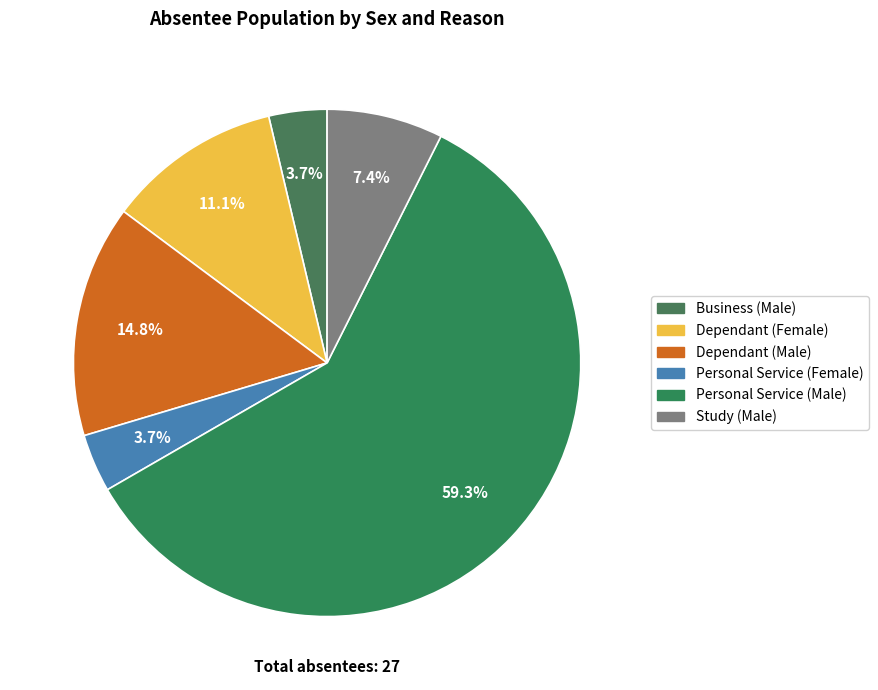

To the nearest percent, what is the average slice percentage?

17%